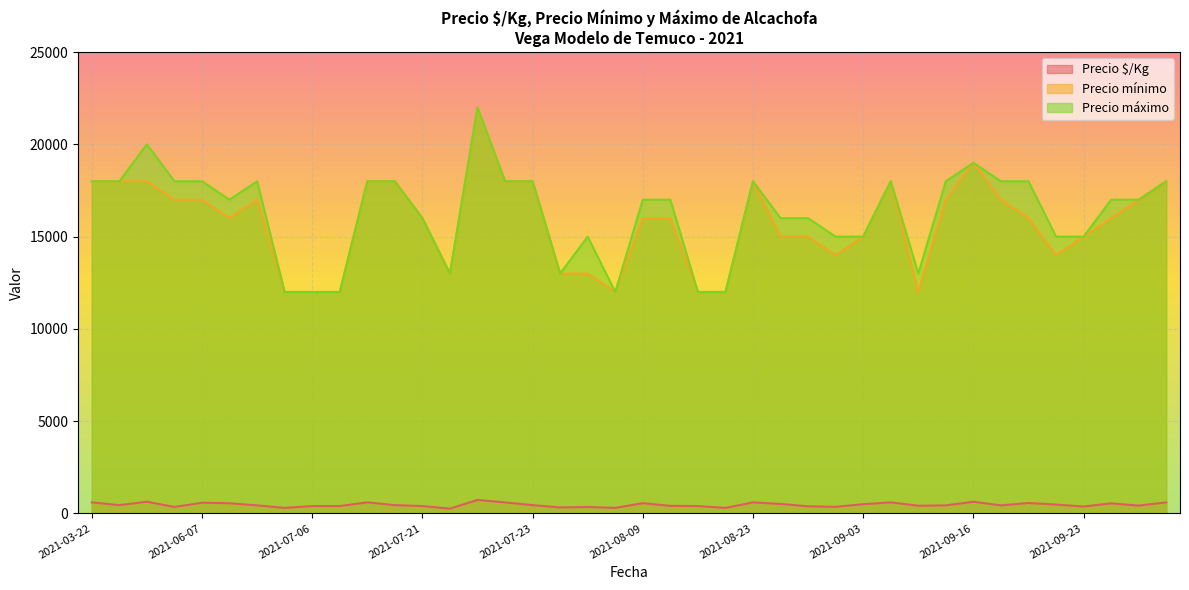

What is the greatest value displayed?

22000